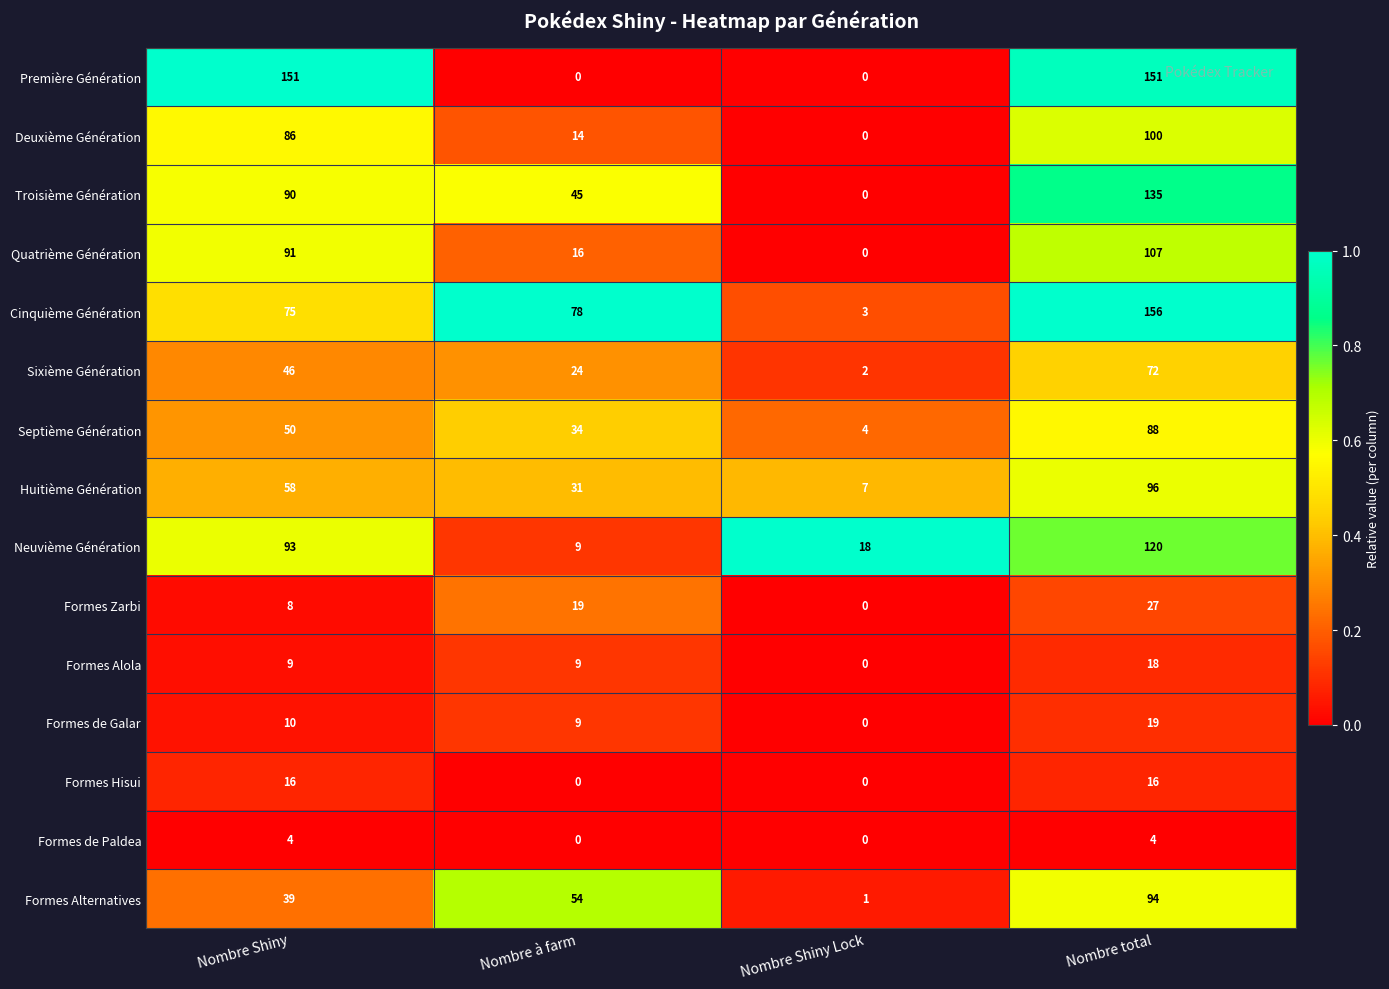

At which category does the chart reach its peak across all series?

Nombre total